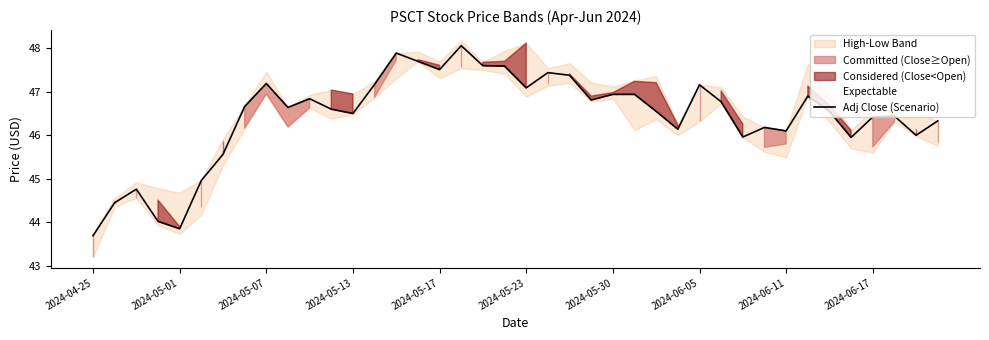

What is the value of the 20th point from the left?

47.6